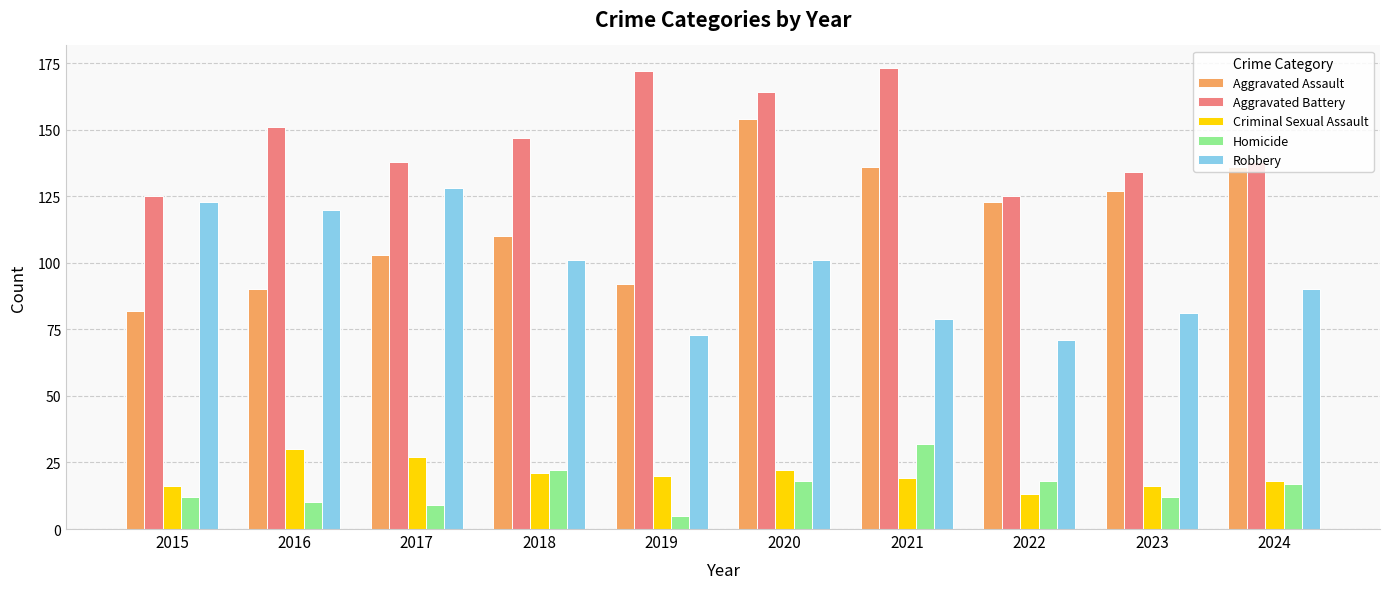

Which series has the largest total across all categories?

Aggravated Battery